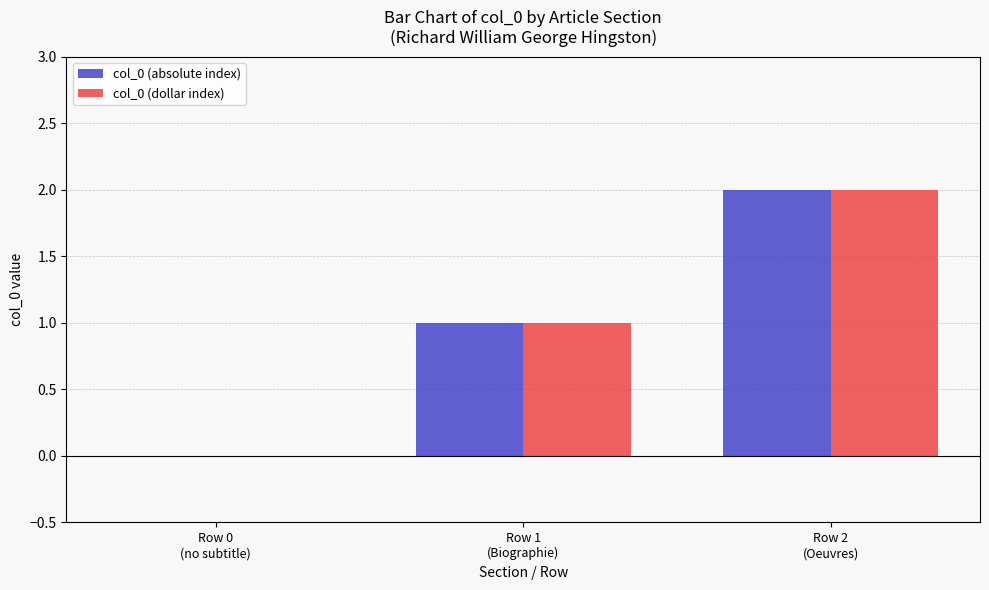

True or false: col_0 (absolute index) has a value of 1 at Row 2
(Oeuvres).

False